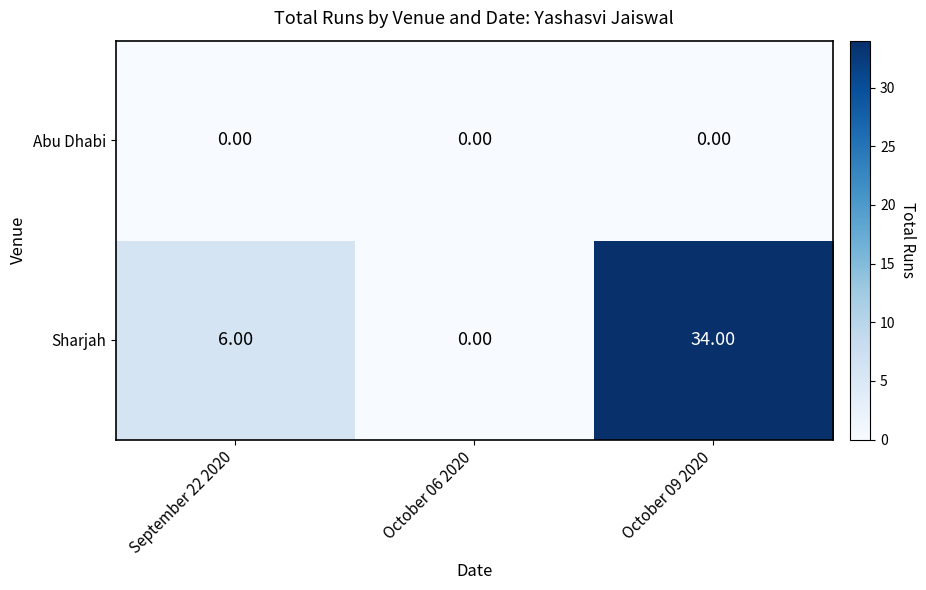

What is the total value across all series at September 22 2020?

6